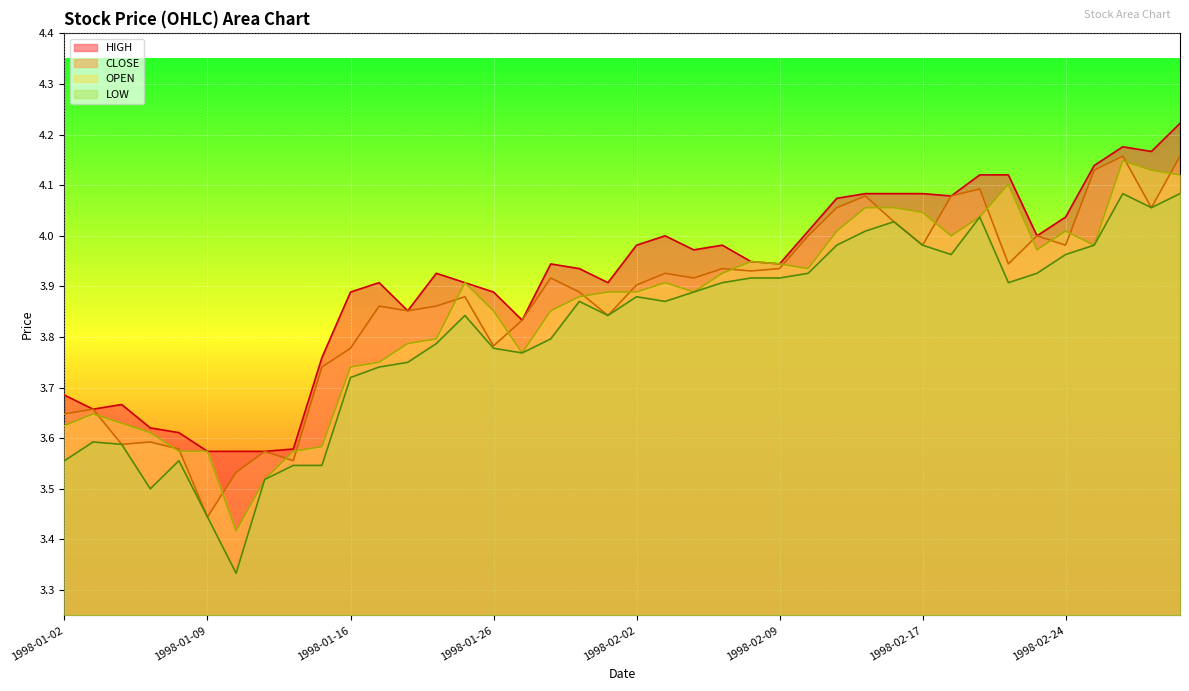

What is the approximate value of HIGH at 1998-02-19?

4.1